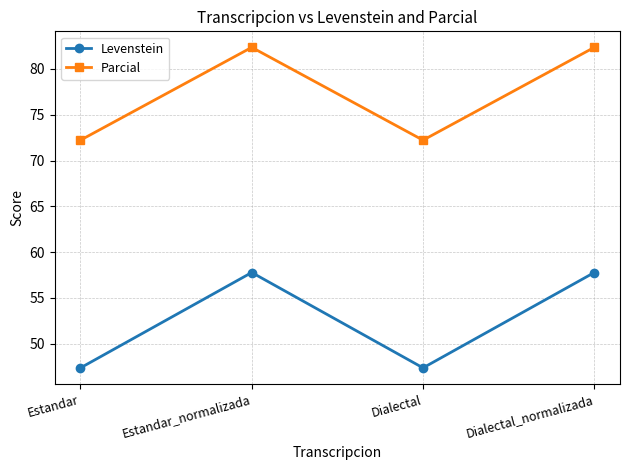

The Levenstein series shows 84.2 at Dialectal_normalizada. True or false?

False